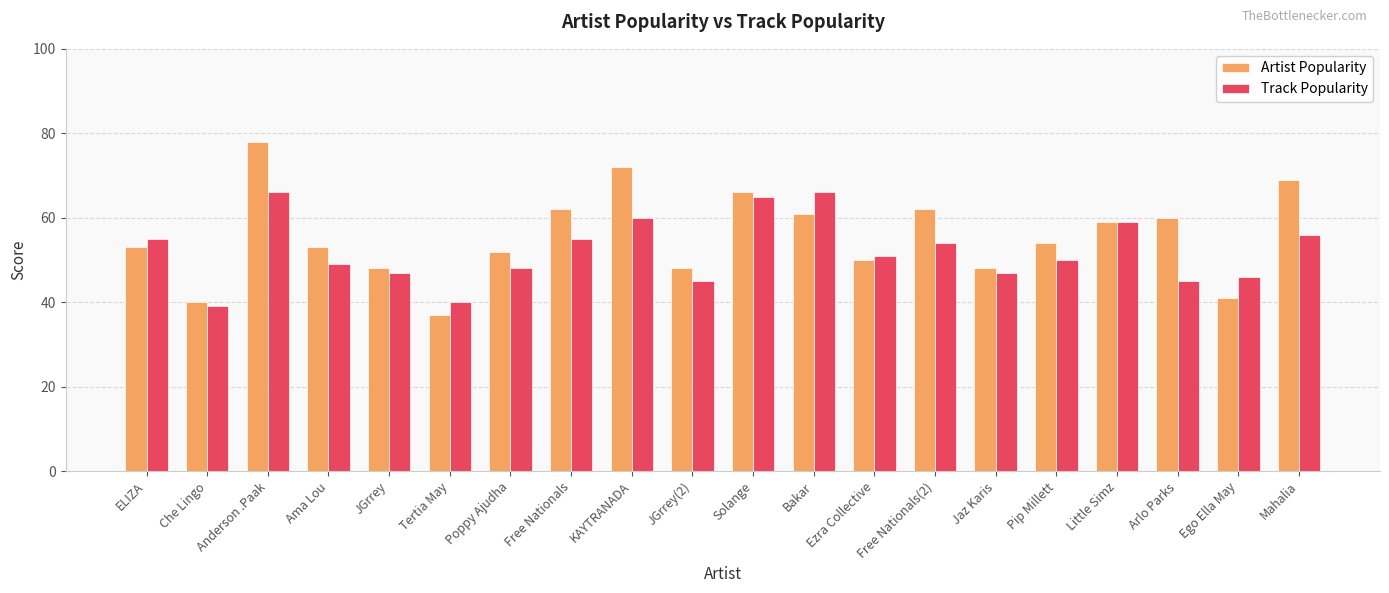

Does the chart contain stacked bars?

No